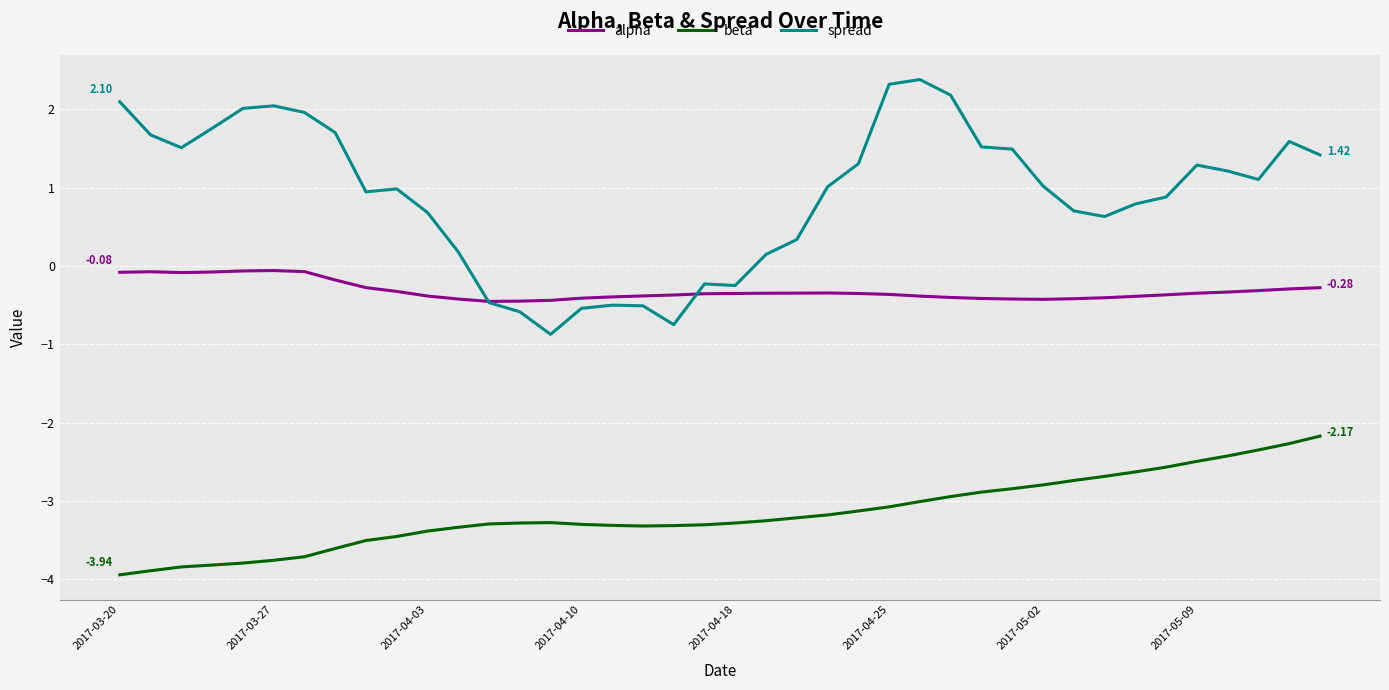

True or false: spread and beta cross at least once.

False